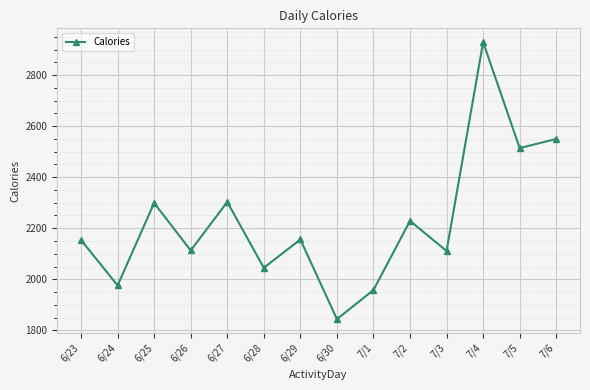

What is the sum of all values?

31181